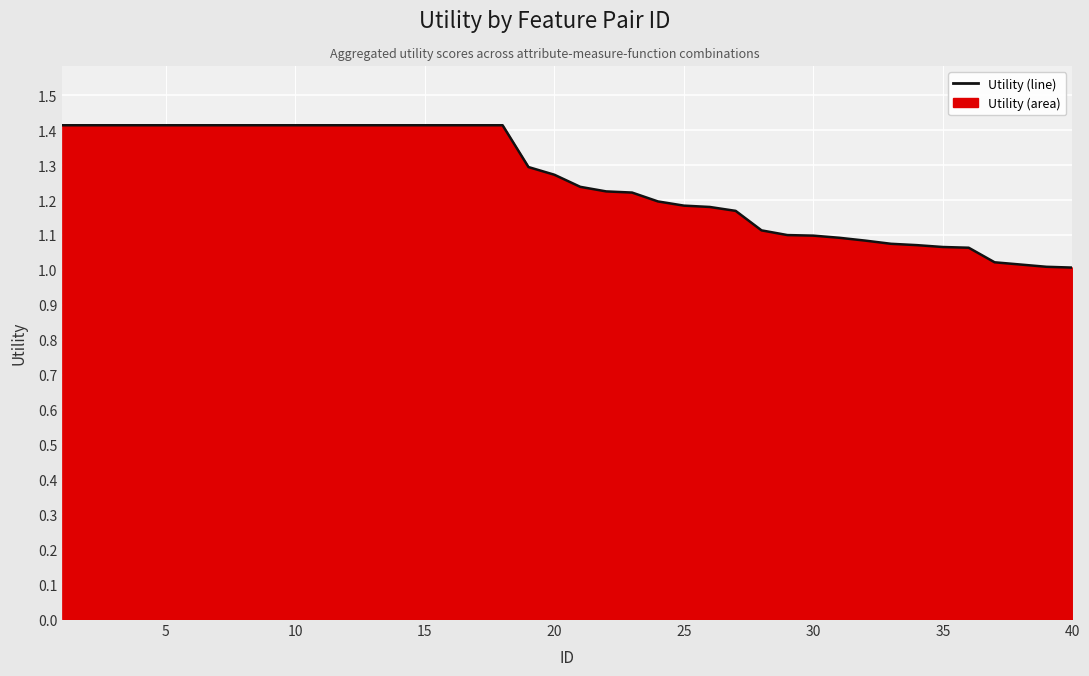

What is the greatest value displayed?

1.4